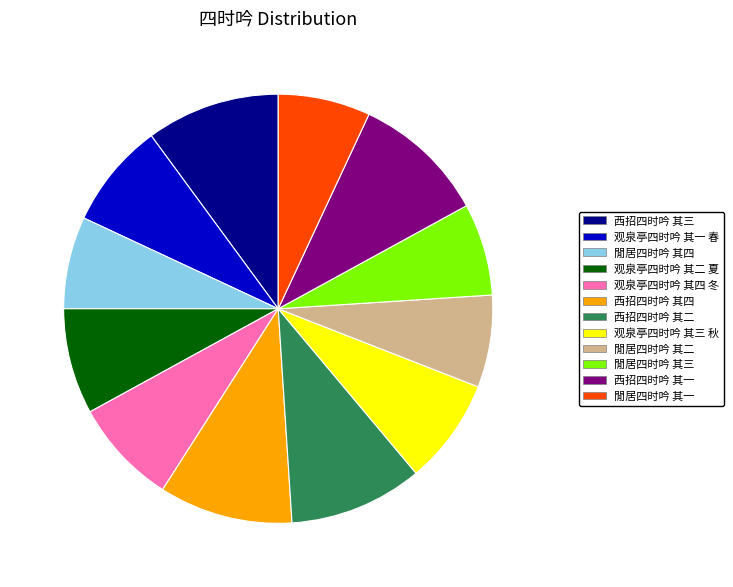

Is the sum of 观泉亭四时吟 其四 冬 and 观泉亭四时吟 其一 春 greater than half?

No